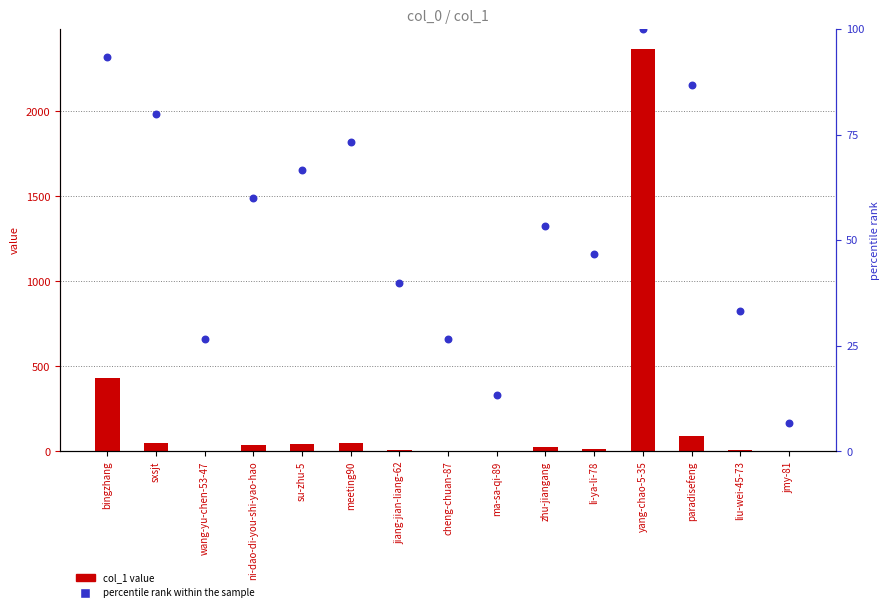

Which series reaches the maximum Y coordinate?

col_1 value